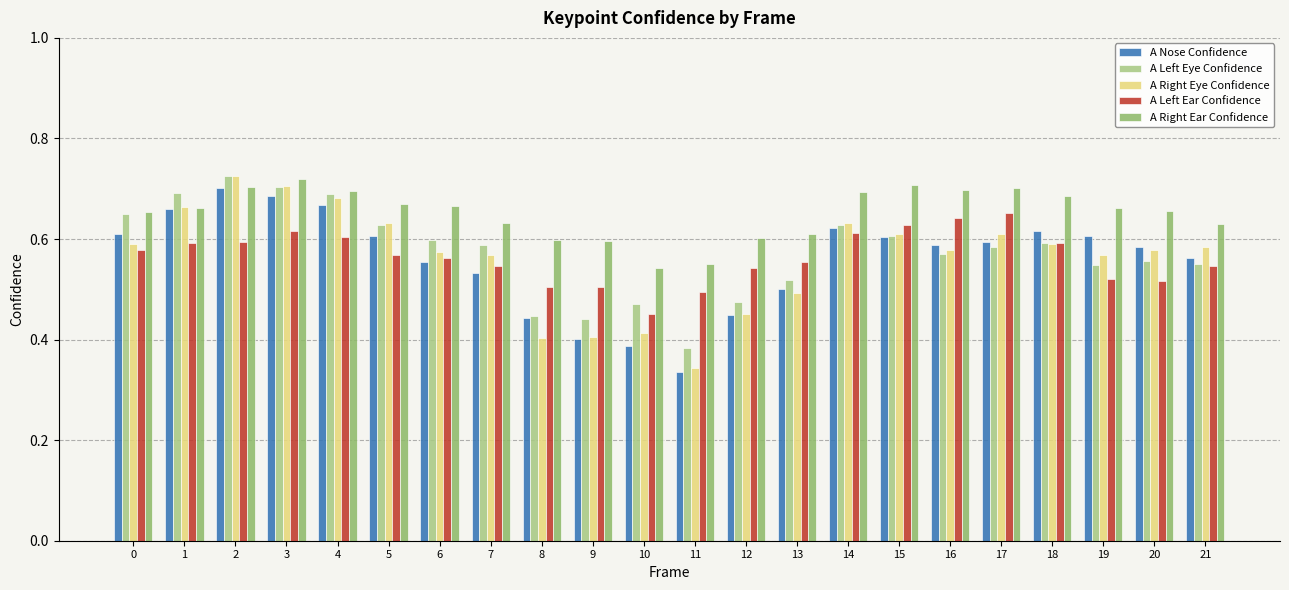

At how many categories does at least one series exceed 0?

22